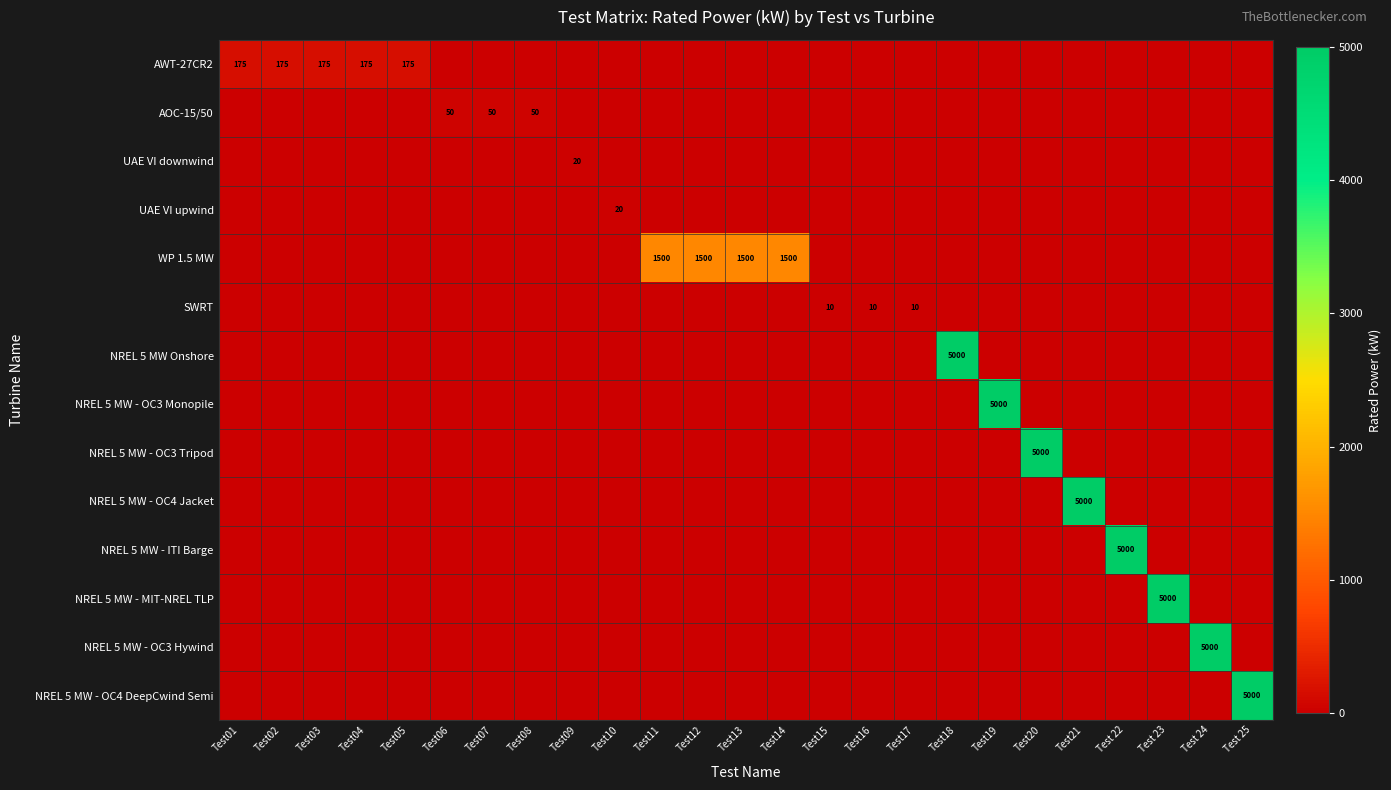

The value of NREL 5 MW - MIT-NREL TLP at Test17 is 0. True or false?

True